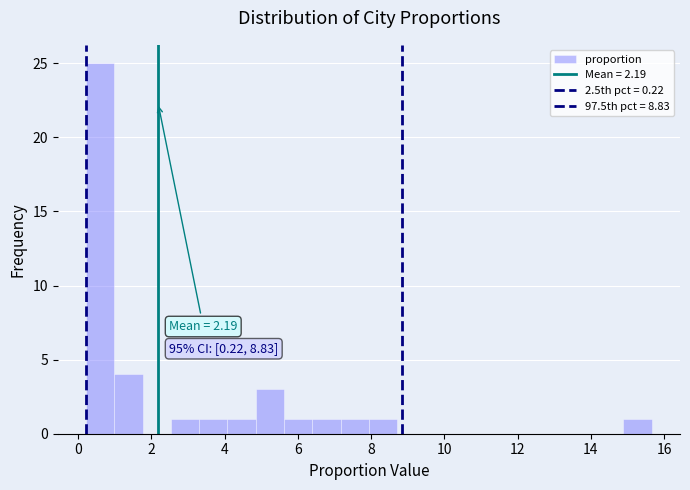

Around what value on the x-axis is the tallest bar? Give the approximate position of its centre, as read against the axis.

0.6